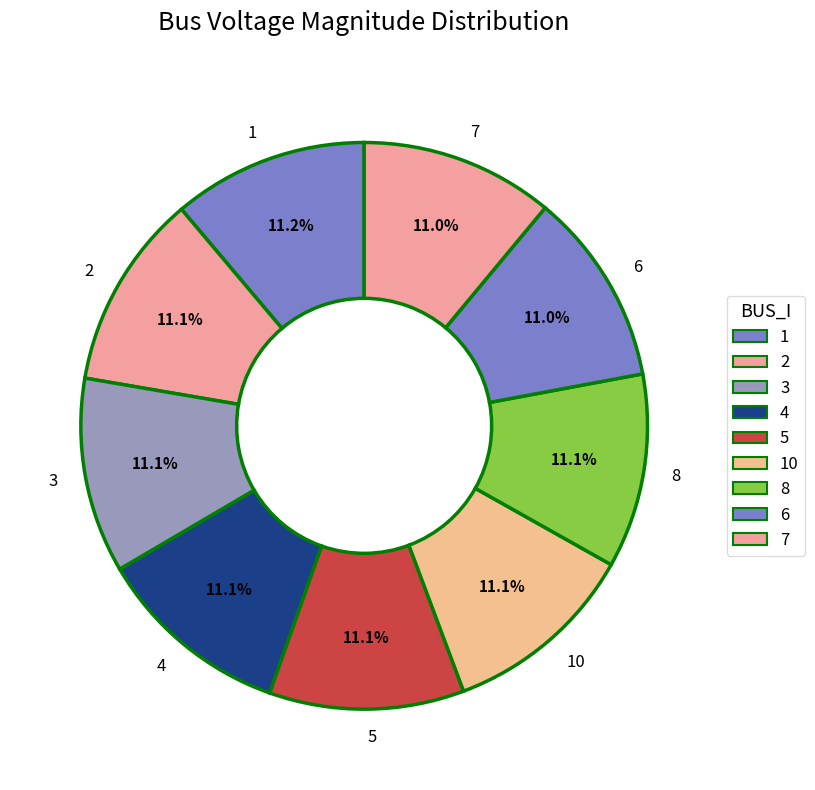

To the nearest percent, what portion does 10 represent?

11%